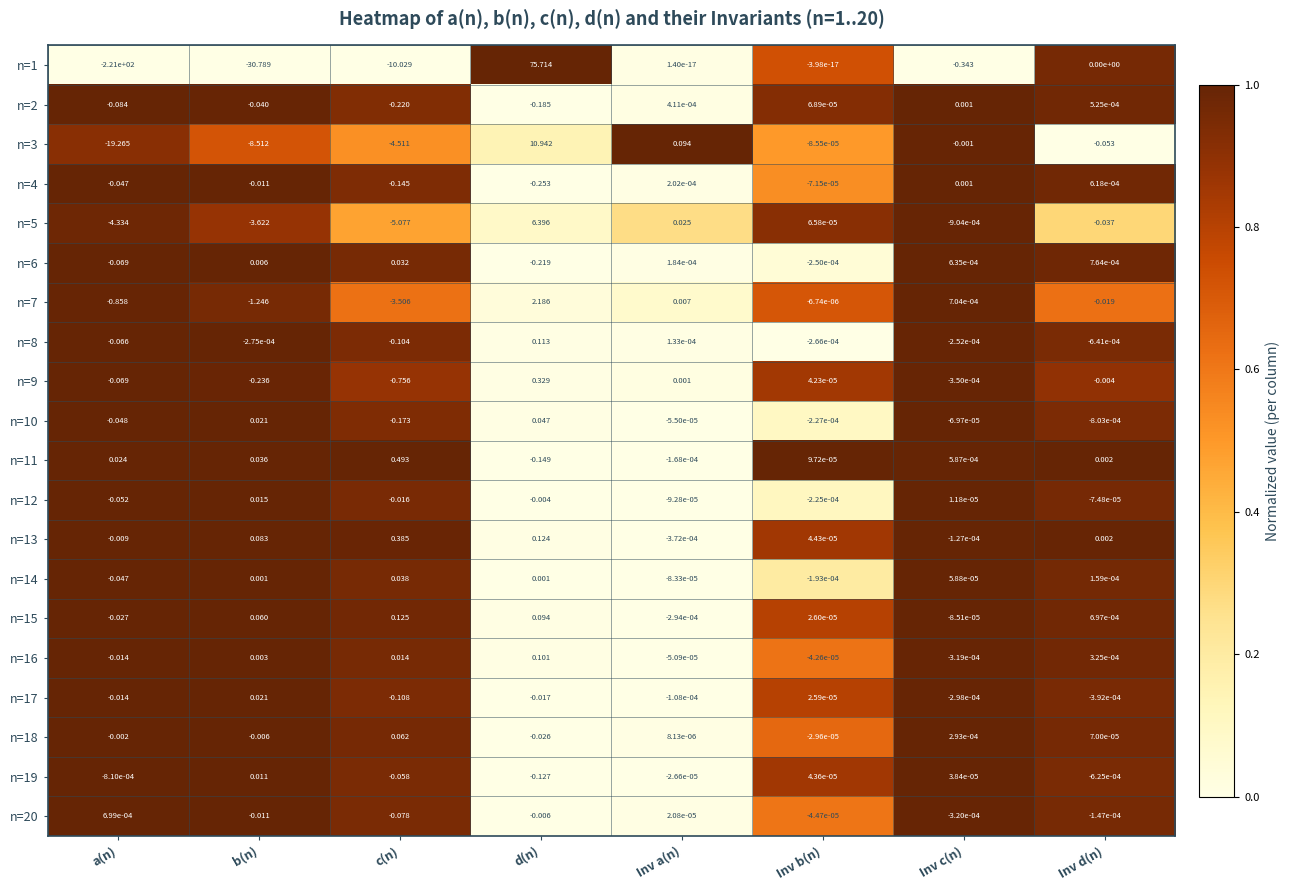

Rank the categories by n=15 value from highest to lowest.

c(n), d(n), b(n), Inv d(n), Inv b(n), Inv c(n), Inv a(n), a(n)